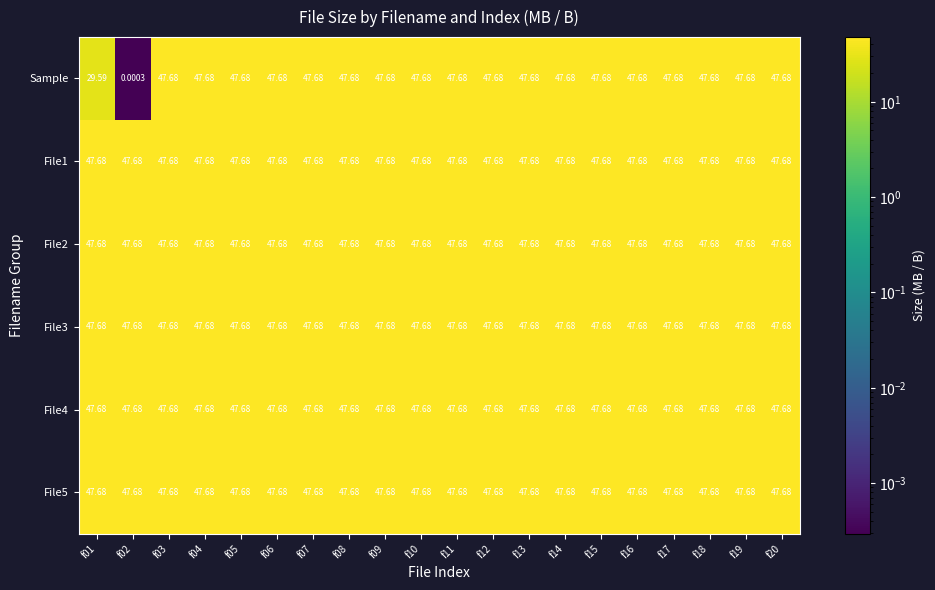

Which series has the widest spread of values?

Sample